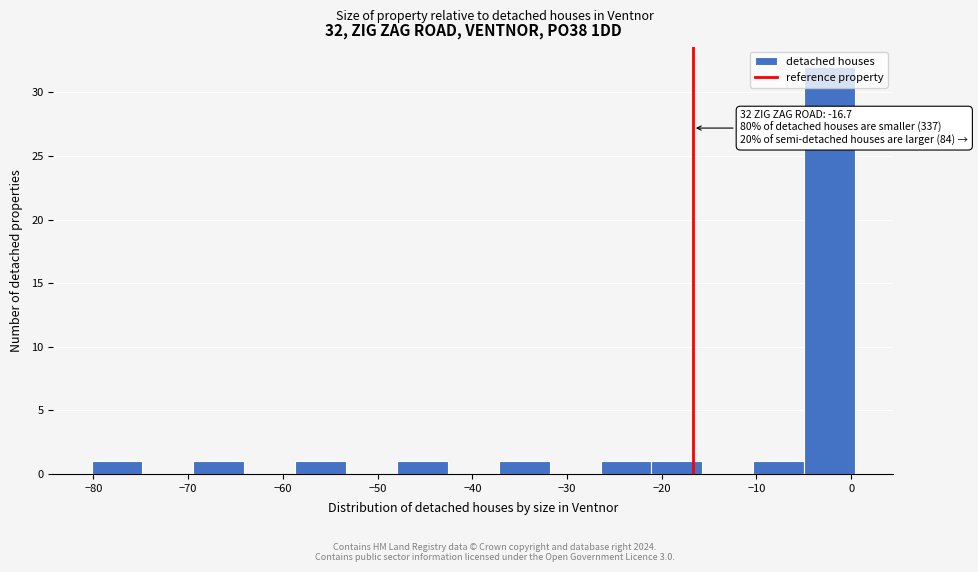

Which range on the x-axis has the tallest bar?

-5 to 0